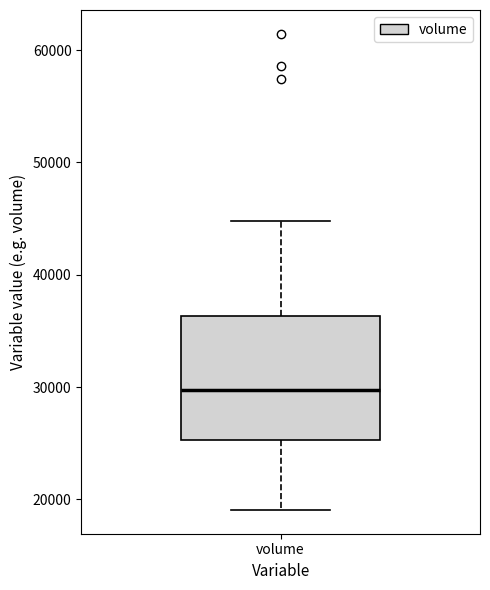

Read this box plot against the y-axis: the position of the median line, the range covered by the box, and the ends of both whiskers. The values are not printed on the chart, so give them approximately, as read against the axis.

median 30000, box 25000 to 36000, whiskers 19000 to 45000